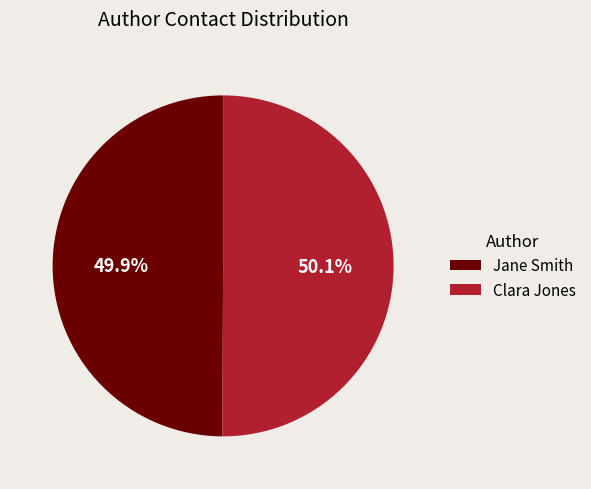

Combined, do Jane Smith and Clara Jones account for over 50%?

Yes